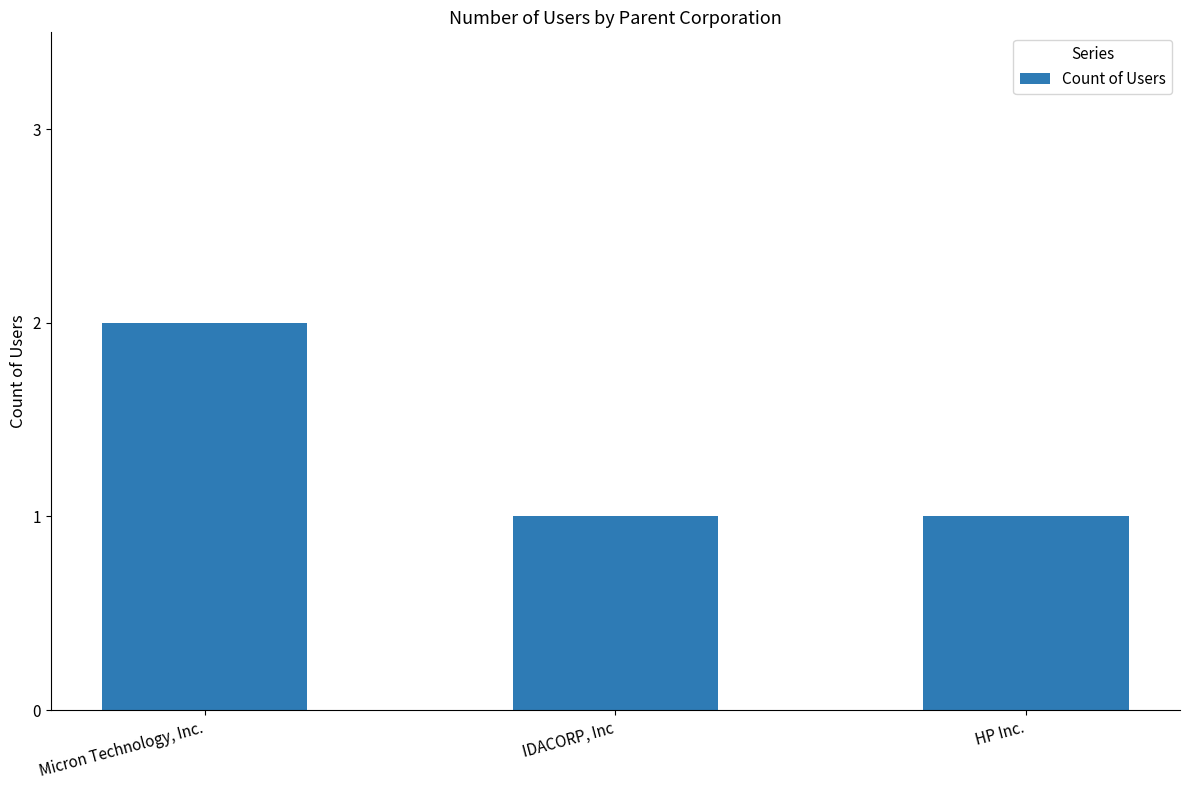

What value does the data have at IDACORP, Inc?

1